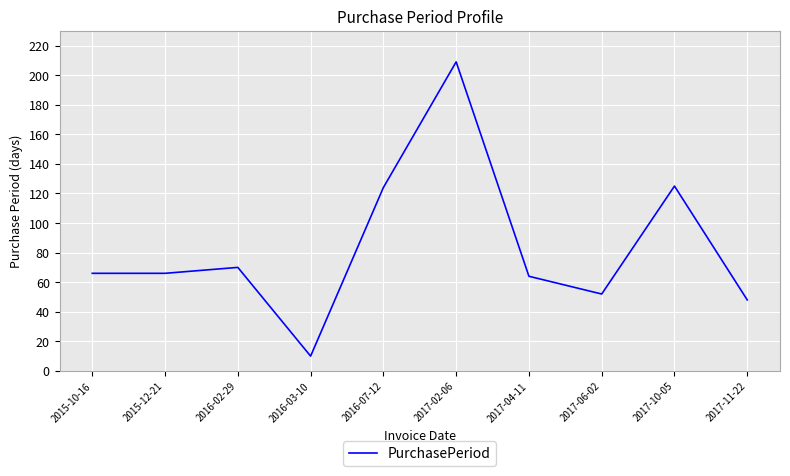

What is the ratio of the value at 2017-10-05 to the value at 2017-02-06?

0.6